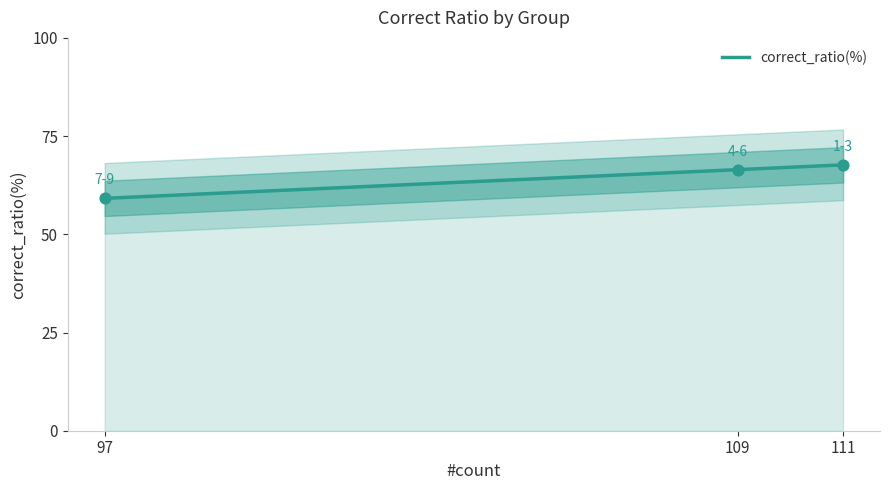

Which has a higher value, 1-3 or 4-6?

1-3